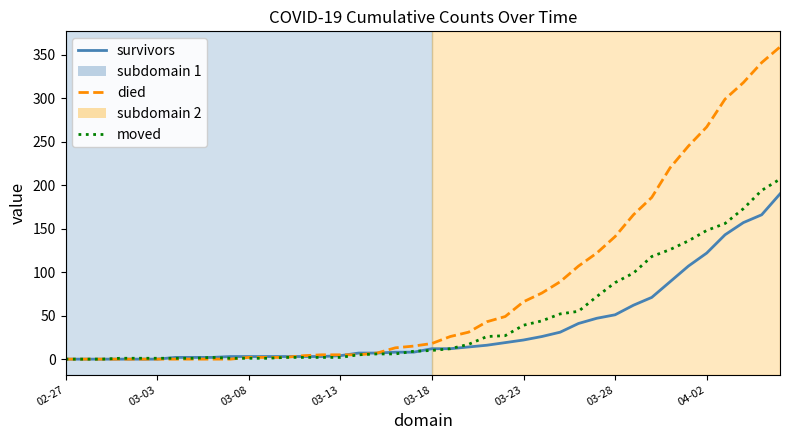

List the series in order of their peak value, highest first.

died, moved, survivors